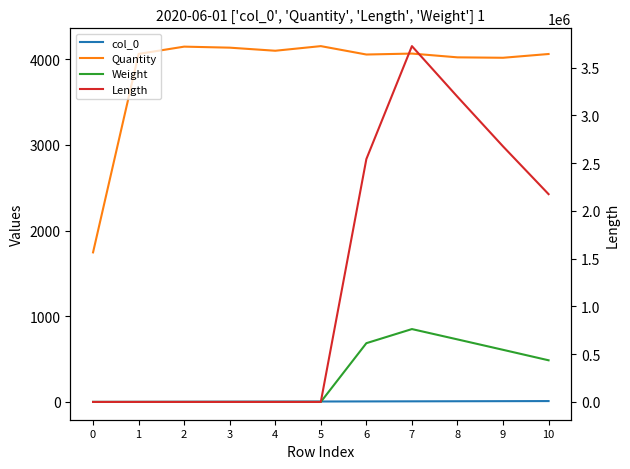

Which series has the widest spread of values?

Length